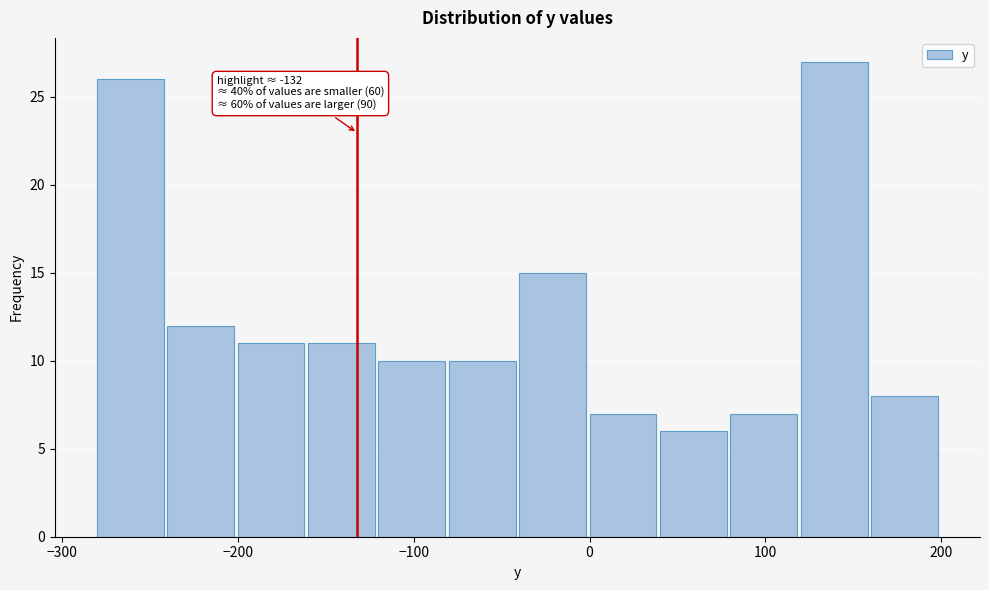

Which range on the x-axis has the tallest bar?

120 to 160